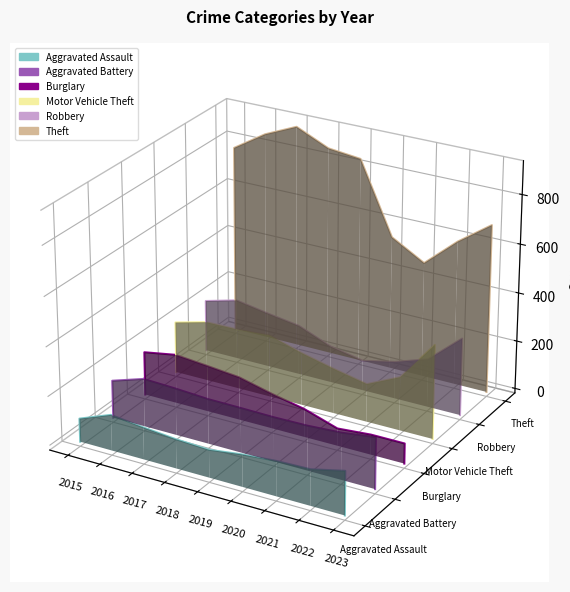

True or false: Aggravated Assault and Theft intersect in this chart.

False